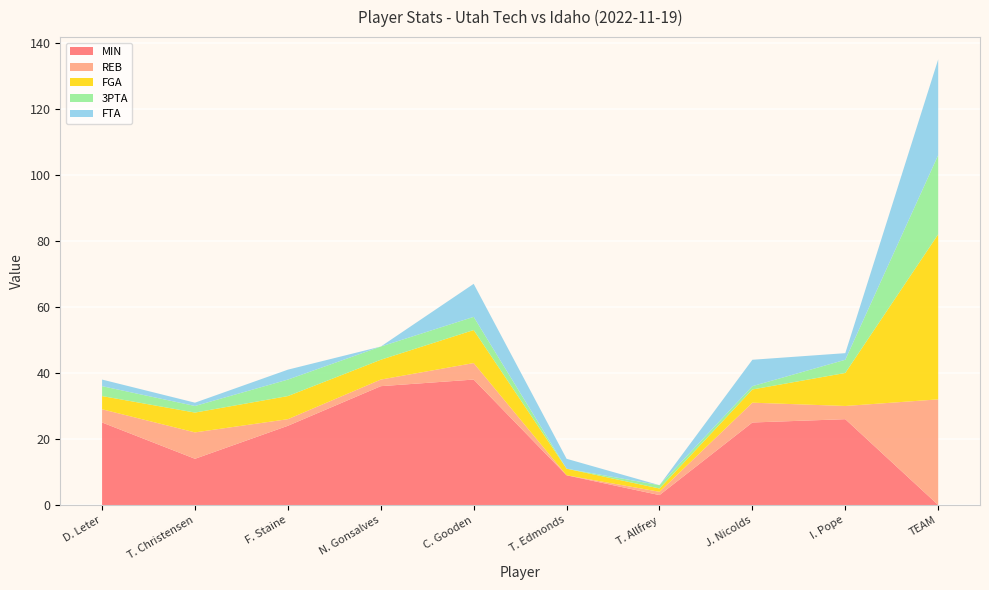

Reading left to right, list all the values displayed in this chart.

MIN: 25	14	24	36	38	9	3	25	26	0
REB: 4	8	2	2	5	0	1	6	4	32
FGA: 4	6	7	6	10	2	1	4	10	50
3PTA: 3	2	5	4	4	0	1	1	4	24
FTA: 2	1	3	0	10	3	0	8	2	29